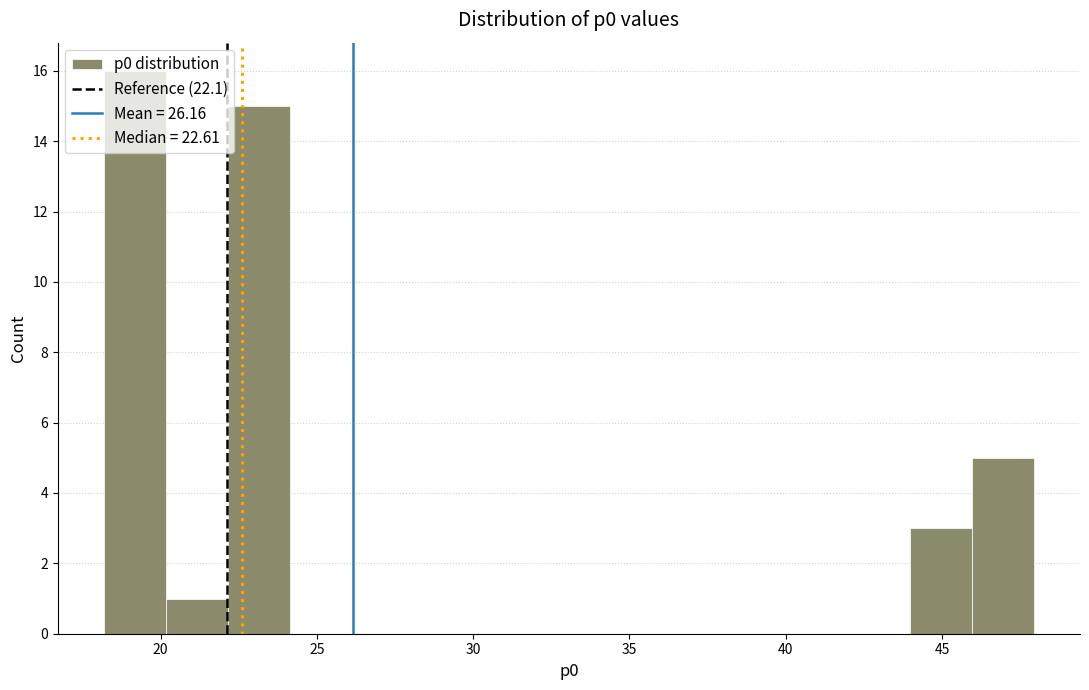

Read against the x-axis, roughly where is the centre of the tallest bar?

19.0